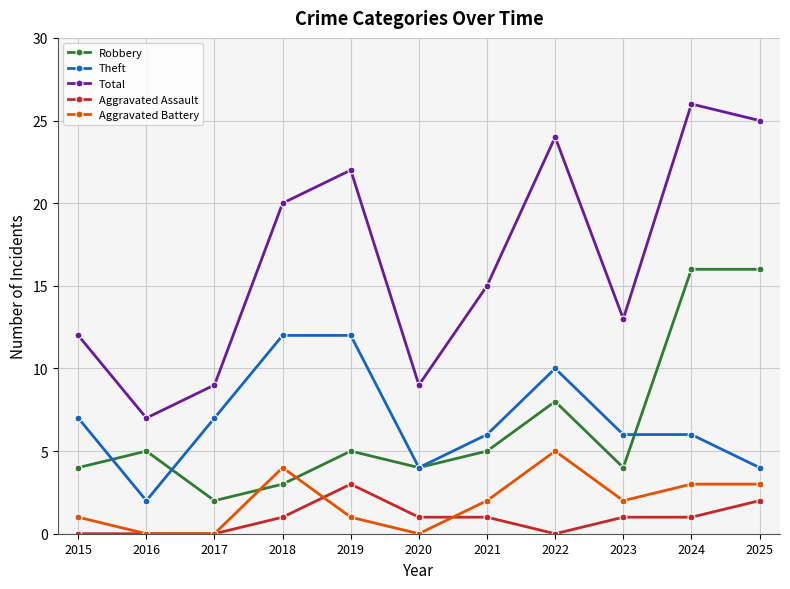

Which label corresponds to the largest value in the chart?

2024